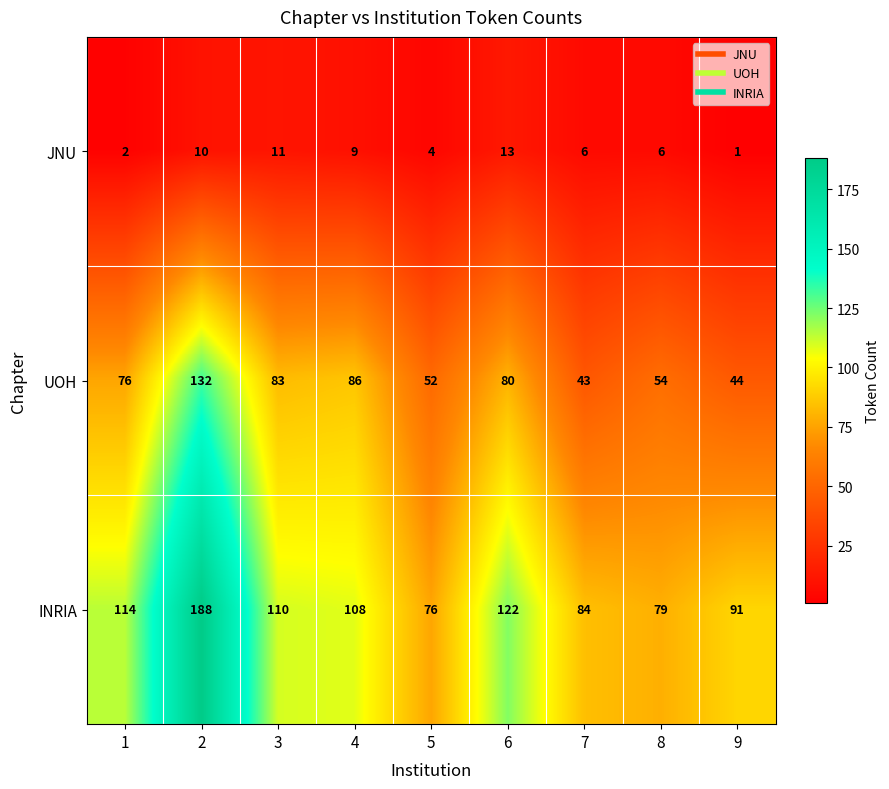

Which series has the widest spread of values?

INRIA